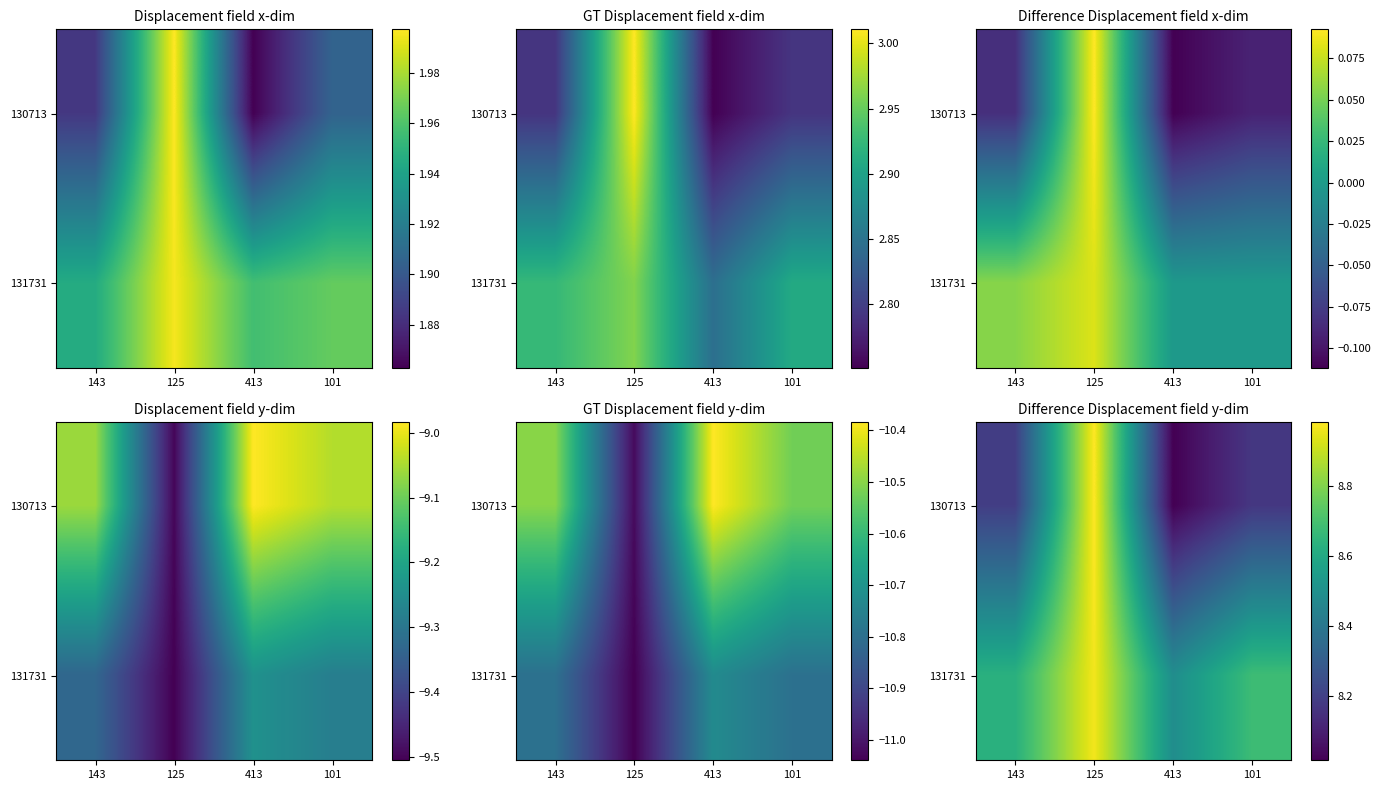

List the labels in order of 131731 value, smallest first.

413, 143, 101, 125